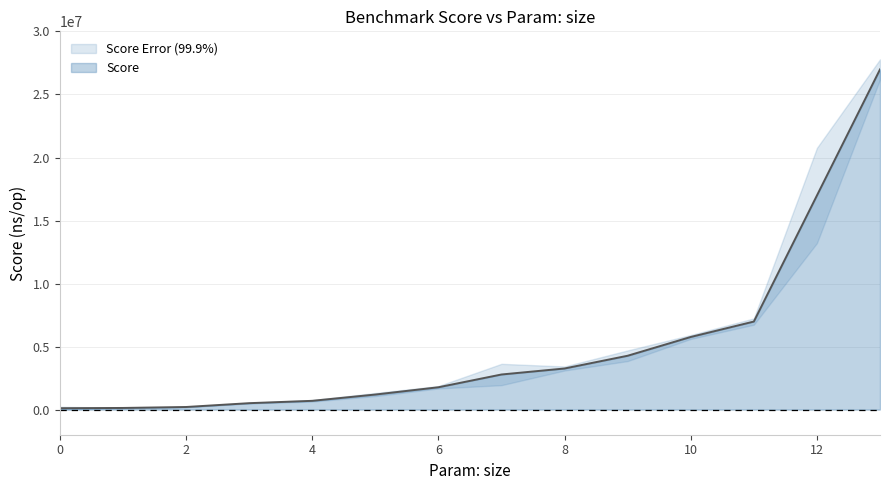

What is the greatest value displayed?

26991683.6